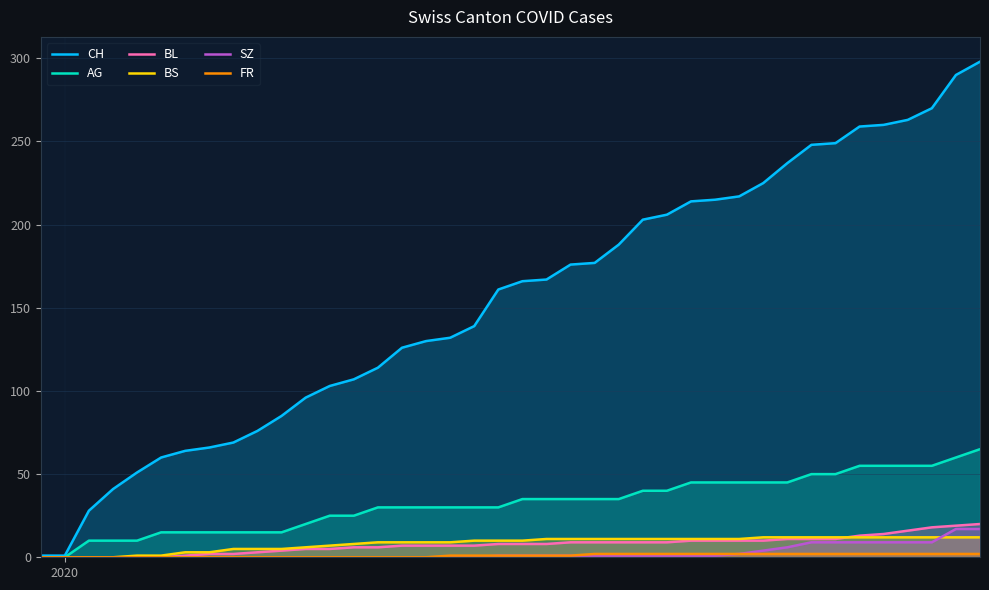

Which series has the largest total across all categories?

CH